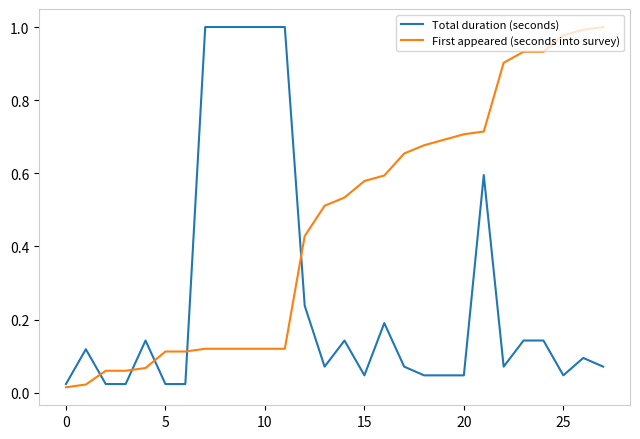

Which series has the largest total across all categories?

First appeared (seconds into survey)